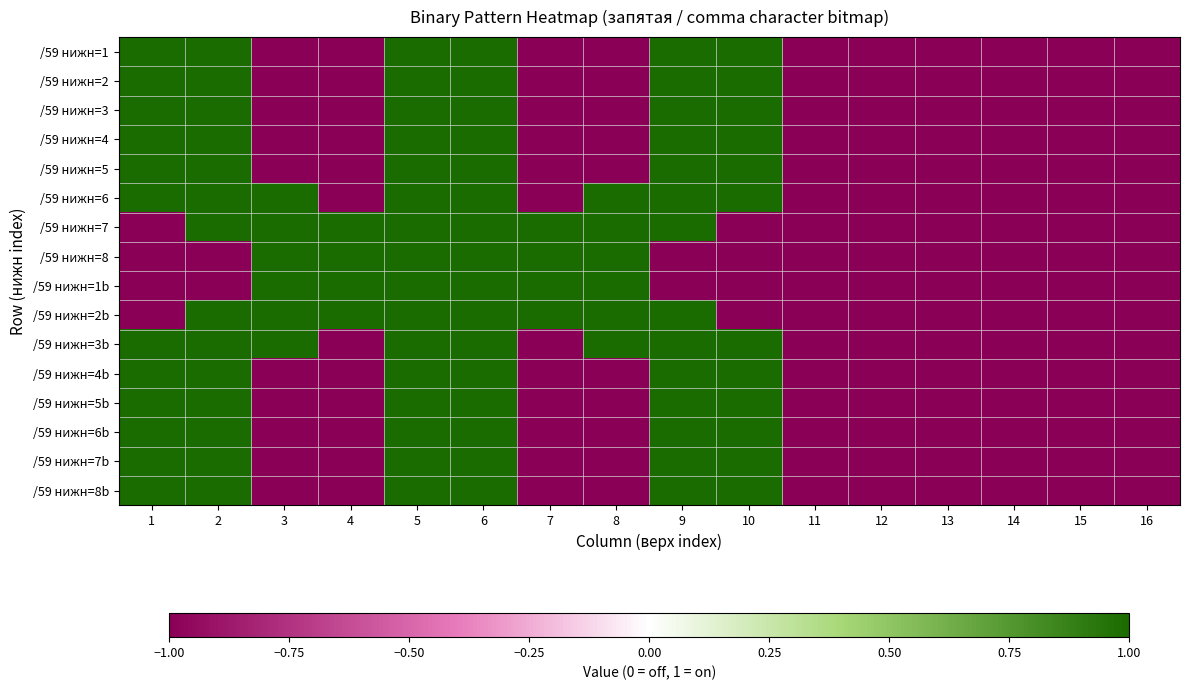

Reading left to right, list all the values displayed in this chart.

/59 нижн=1: 1=1	2=1	3=-1	4=-1	5=1	6=1	7=-1	8=-1	9=1	10=1	11=-1	12=-1	13=-1	14=-1	15=-1	16=-1
/59 нижн=2: 1=1	2=1	3=-1	4=-1	5=1	6=1	7=-1	8=-1	9=1	10=1	11=-1	12=-1	13=-1	14=-1	15=-1	16=-1
/59 нижн=3: 1=1	2=1	3=-1	4=-1	5=1	6=1	7=-1	8=-1	9=1	10=1	11=-1	12=-1	13=-1	14=-1	15=-1	16=-1
/59 нижн=4: 1=1	2=1	3=-1	4=-1	5=1	6=1	7=-1	8=-1	9=1	10=1	11=-1	12=-1	13=-1	14=-1	15=-1	16=-1
/59 нижн=5: 1=1	2=1	3=-1	4=-1	5=1	6=1	7=-1	8=-1	9=1	10=1	11=-1	12=-1	13=-1	14=-1	15=-1	16=-1
/59 нижн=6: 1=1	2=1	3=1	4=-1	5=1	6=1	7=-1	8=1	9=1	10=1	11=-1	12=-1	13=-1	14=-1	15=-1	16=-1
/59 нижн=7: 1=-1	2=1	3=1	4=1	5=1	6=1	7=1	8=1	9=1	10=-1	11=-1	12=-1	13=-1	14=-1	15=-1	16=-1
/59 нижн=8: 1=-1	2=-1	3=1	4=1	5=1	6=1	7=1	8=1	9=-1	10=-1	11=-1	12=-1	13=-1	14=-1	15=-1	16=-1
/59 нижн=1b: 1=-1	2=-1	3=1	4=1	5=1	6=1	7=1	8=1	9=-1	10=-1	11=-1	12=-1	13=-1	14=-1	15=-1	16=-1
/59 нижн=2b: 1=-1	2=1	3=1	4=1	5=1	6=1	7=1	8=1	9=1	10=-1	11=-1	12=-1	13=-1	14=-1	15=-1	16=-1
/59 нижн=3b: 1=1	2=1	3=1	4=-1	5=1	6=1	7=-1	8=1	9=1	10=1	11=-1	12=-1	13=-1	14=-1	15=-1	16=-1
/59 нижн=4b: 1=1	2=1	3=-1	4=-1	5=1	6=1	7=-1	8=-1	9=1	10=1	11=-1	12=-1	13=-1	14=-1	15=-1	16=-1
/59 нижн=5b: 1=1	2=1	3=-1	4=-1	5=1	6=1	7=-1	8=-1	9=1	10=1	11=-1	12=-1	13=-1	14=-1	15=-1	16=-1
/59 нижн=6b: 1=1	2=1	3=-1	4=-1	5=1	6=1	7=-1	8=-1	9=1	10=1	11=-1	12=-1	13=-1	14=-1	15=-1	16=-1
/59 нижн=7b: 1=1	2=1	3=-1	4=-1	5=1	6=1	7=-1	8=-1	9=1	10=1	11=-1	12=-1	13=-1	14=-1	15=-1	16=-1
/59 нижн=8b: 1=1	2=1	3=-1	4=-1	5=1	6=1	7=-1	8=-1	9=1	10=1	11=-1	12=-1	13=-1	14=-1	15=-1	16=-1